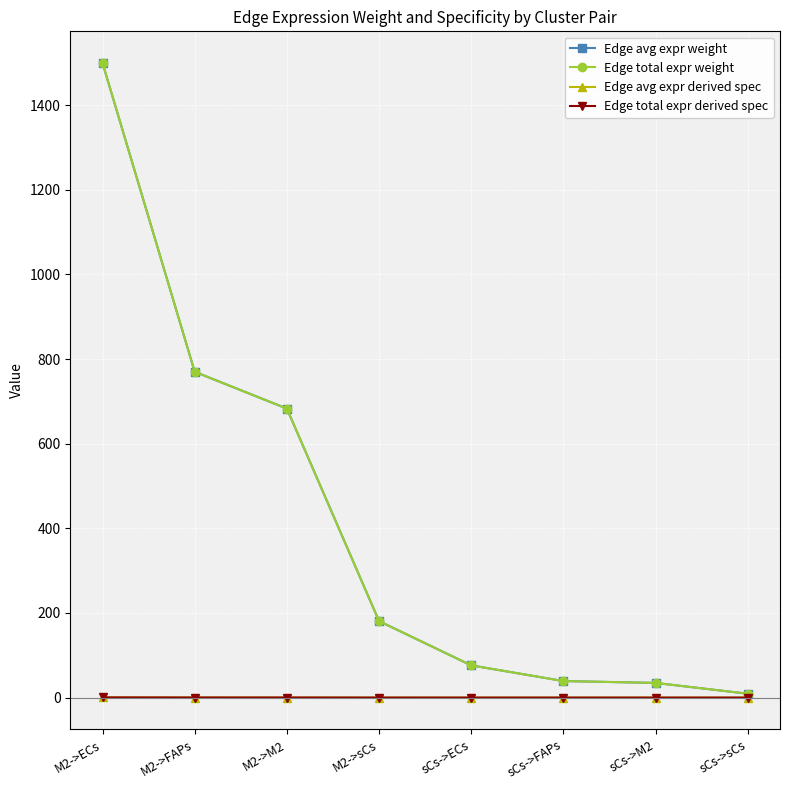

Between M2->sCs and sCs->FAPs, which is larger?

M2->sCs